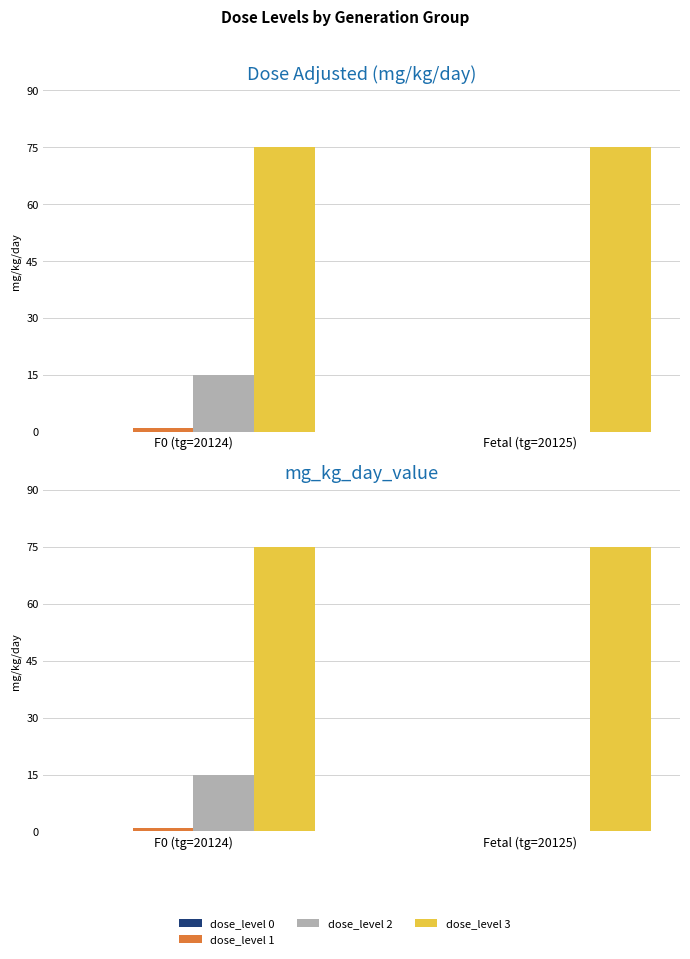

What is the label of the 1st bar from the right?

Fetal (tg=20125)